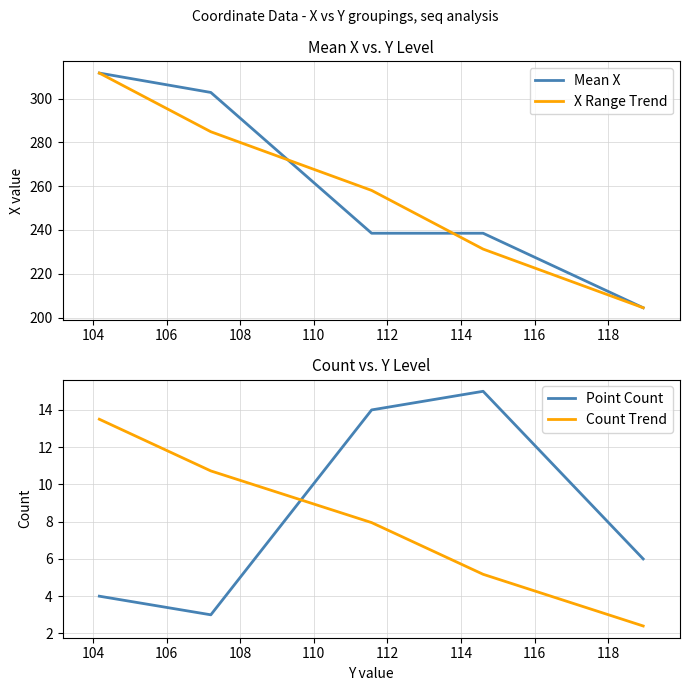

What is the value of the Mean X point at the 5th from the left?

204.5